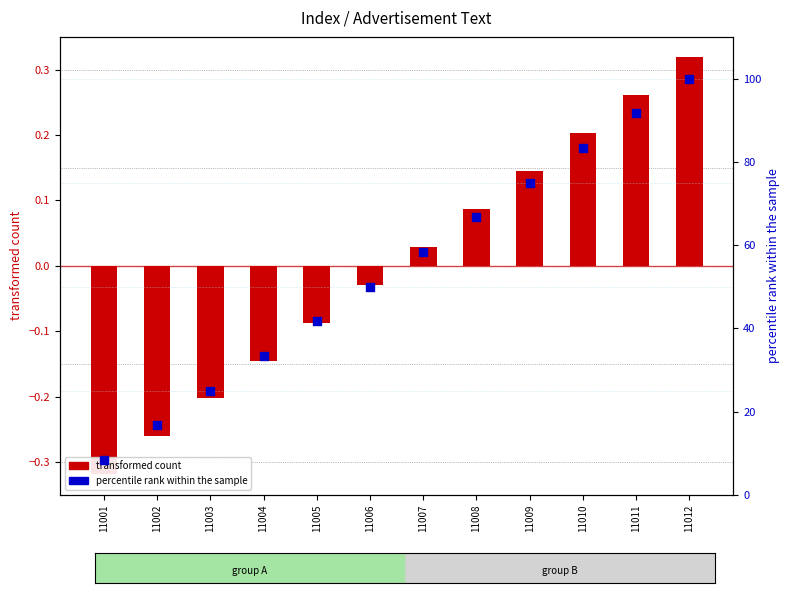

Is the value of percentile rank within the sample at 11010 greater than the value of transformed count at 11009?

Yes